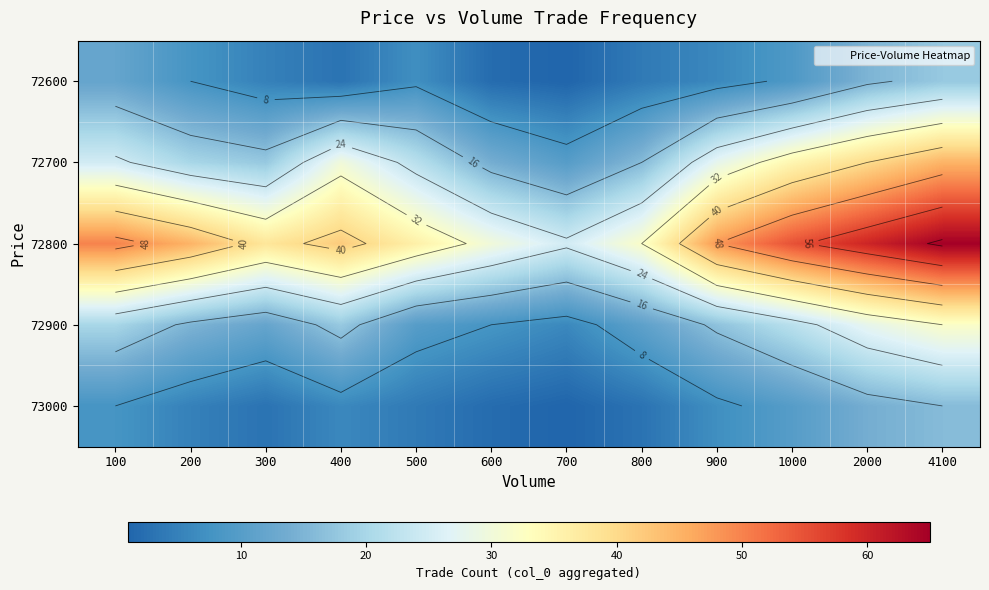

At which label does 72600 first exceed 7?

100